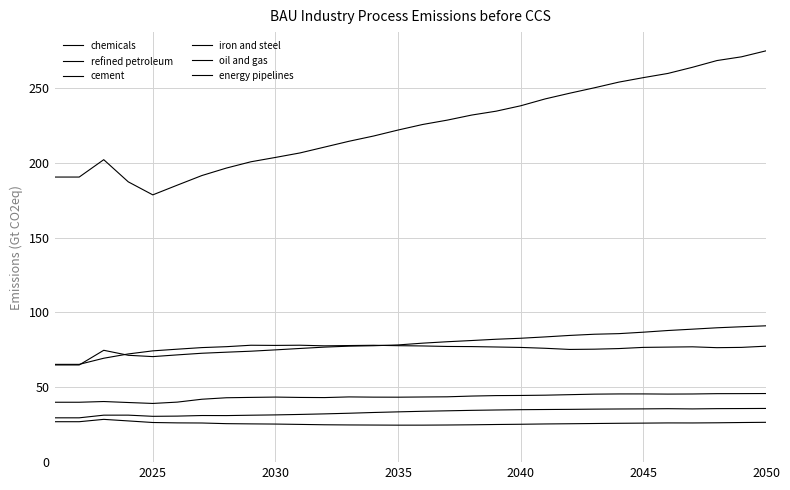

How many lines are shown in the chart?

6